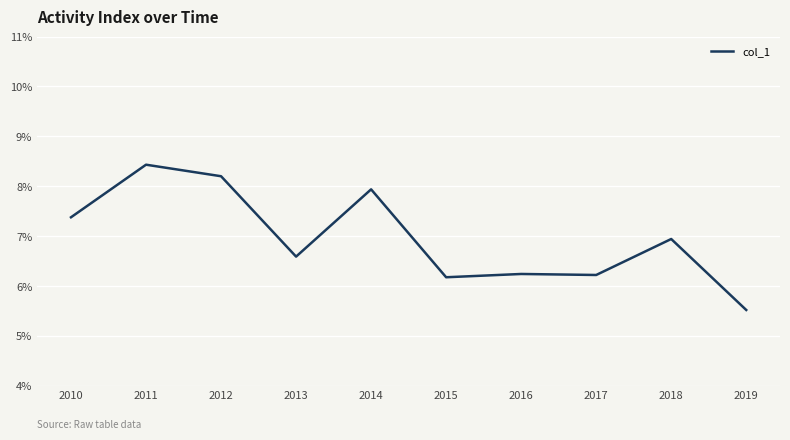

Approximately how many times larger is the value at 2014 compared to 2013?

1.2